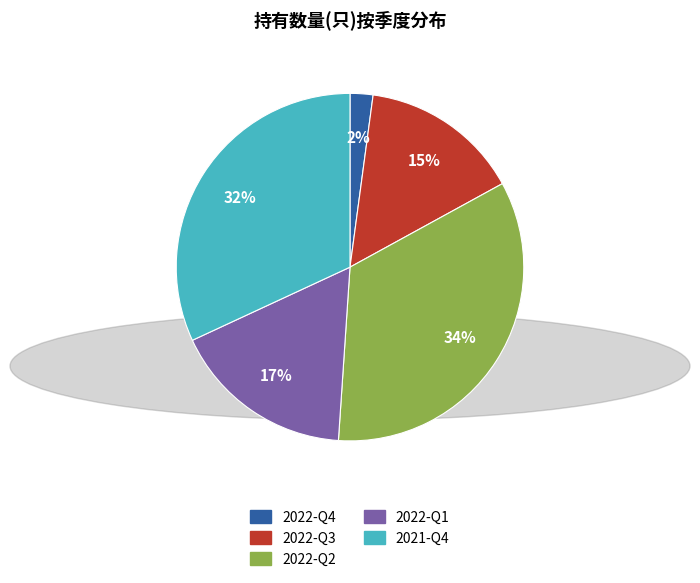

Does any single category account for the majority?

No